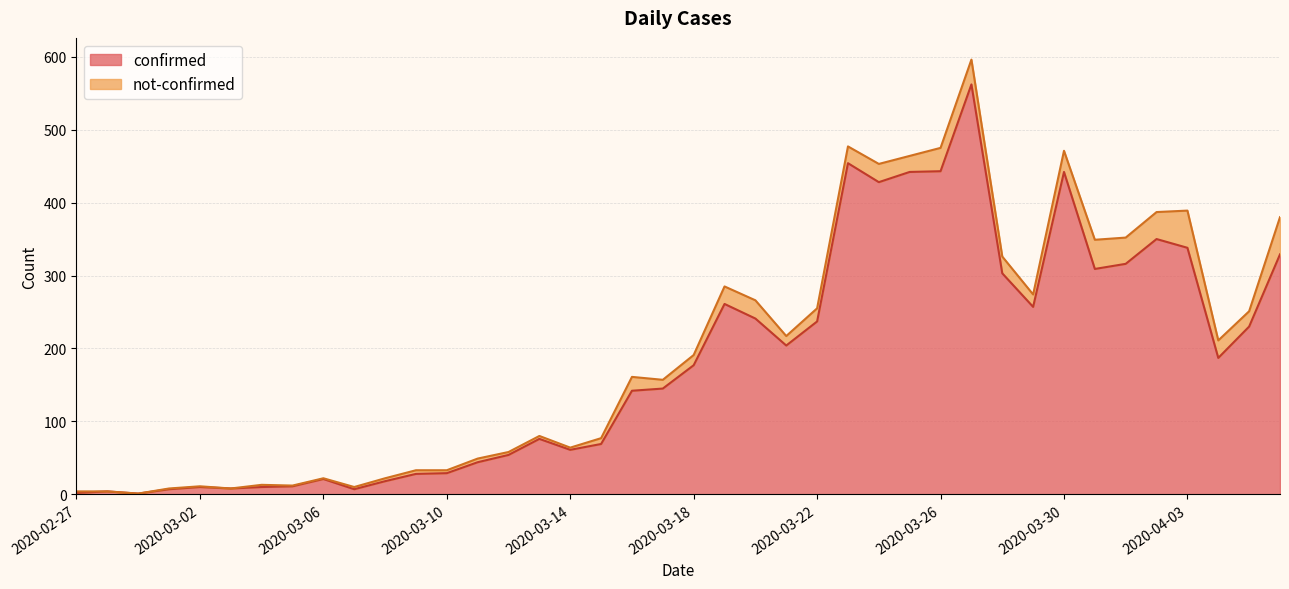

How many lines are shown in the chart?

2